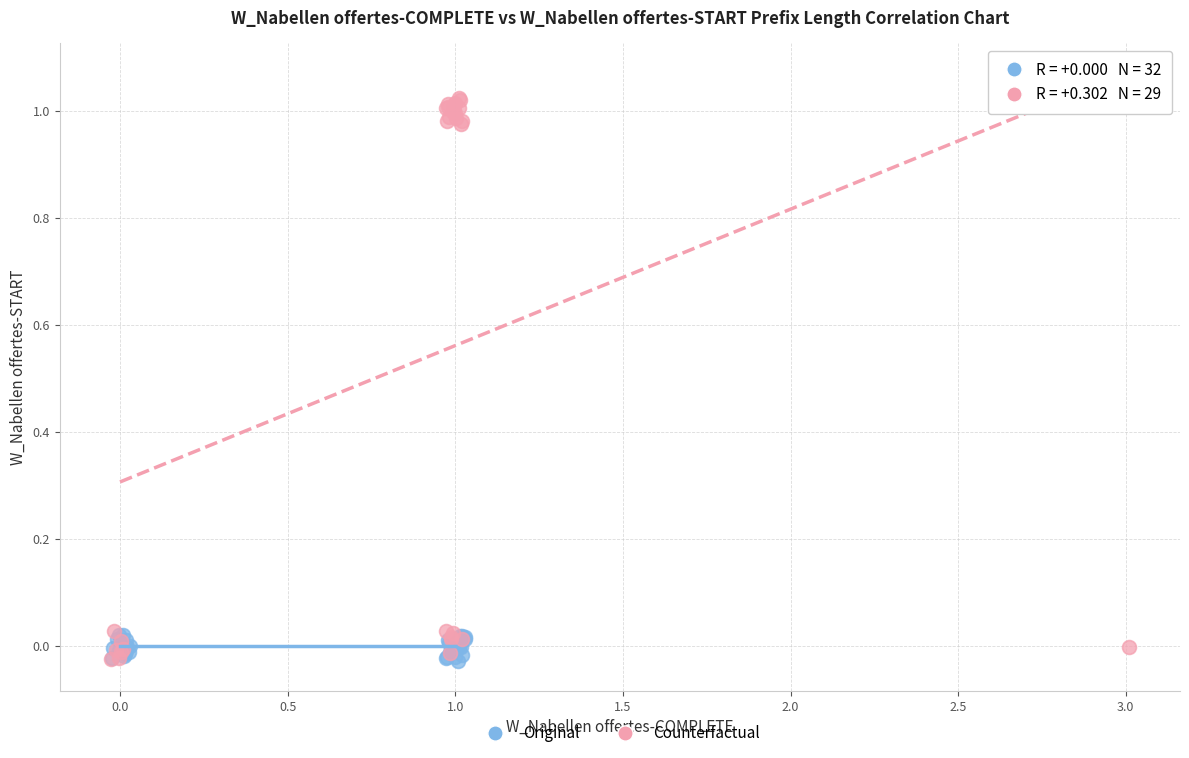

Which series contains the highest Y value?

Counterfactual